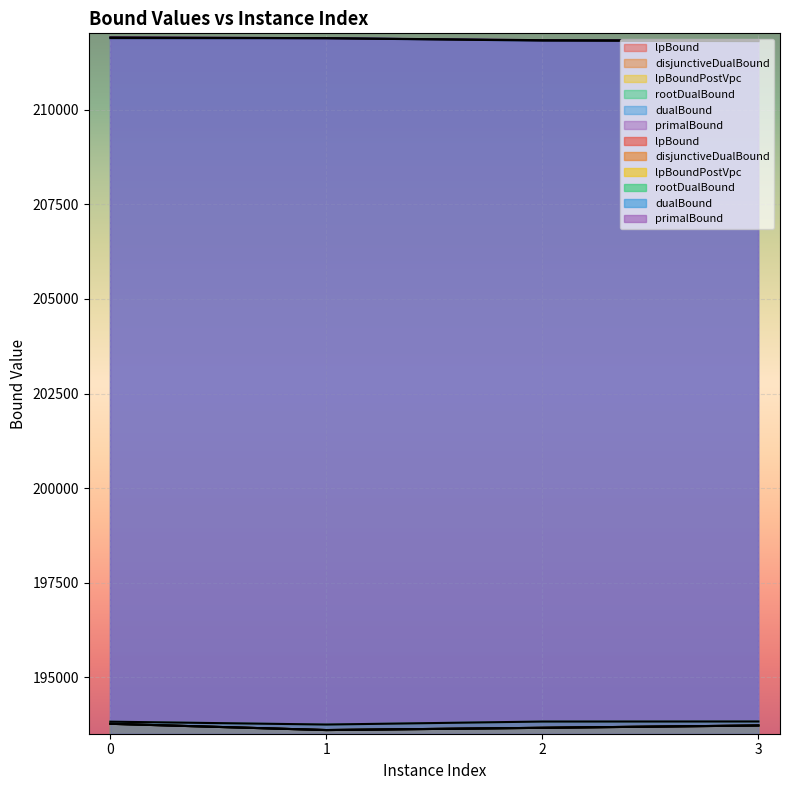

Which category has the lowest value in the primalBound series?

3